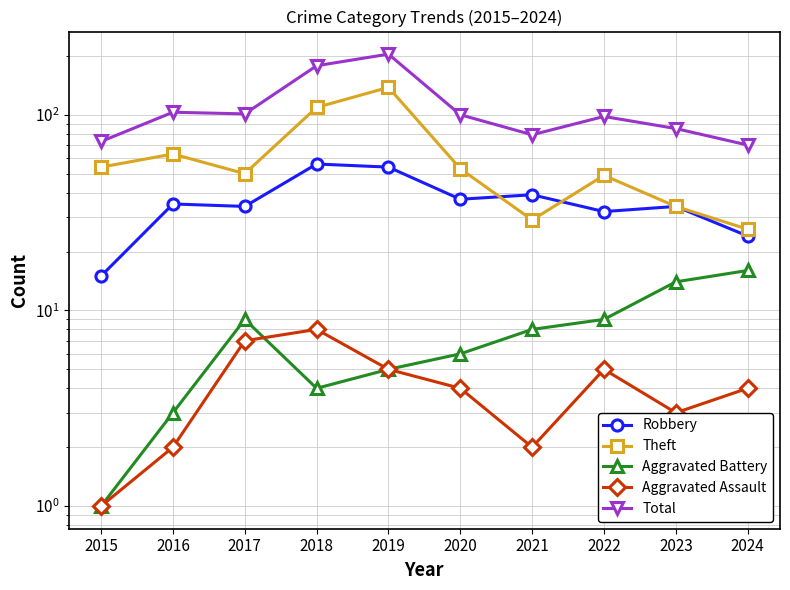

What is the sum of all Aggravated Battery values?

75